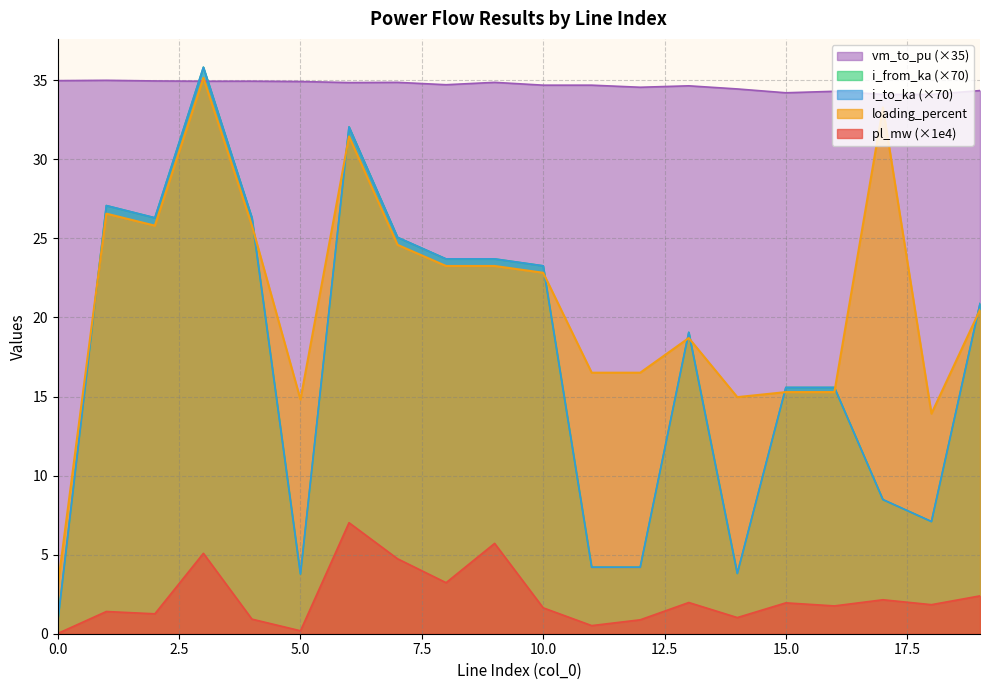

At how many categories does at least one series exceed 32?

20